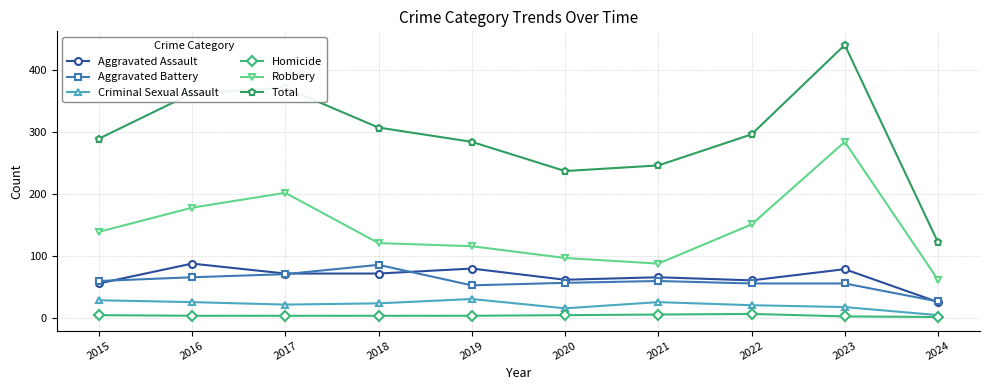

What are all the series names shown in the legend?

Aggravated Assault, Aggravated Battery, Criminal Sexual Assault, Homicide, Robbery, Total